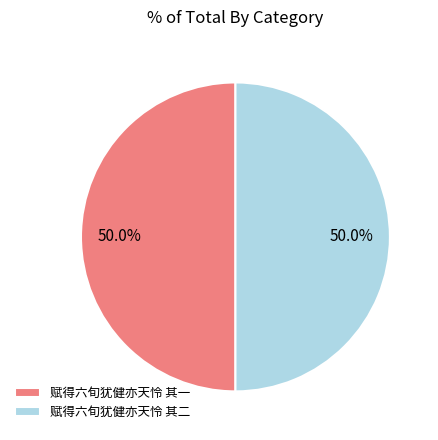

Combined, do 赋得六旬犹健亦天怜 其一 and 赋得六旬犹健亦天怜 其二 account for over 50%?

Yes